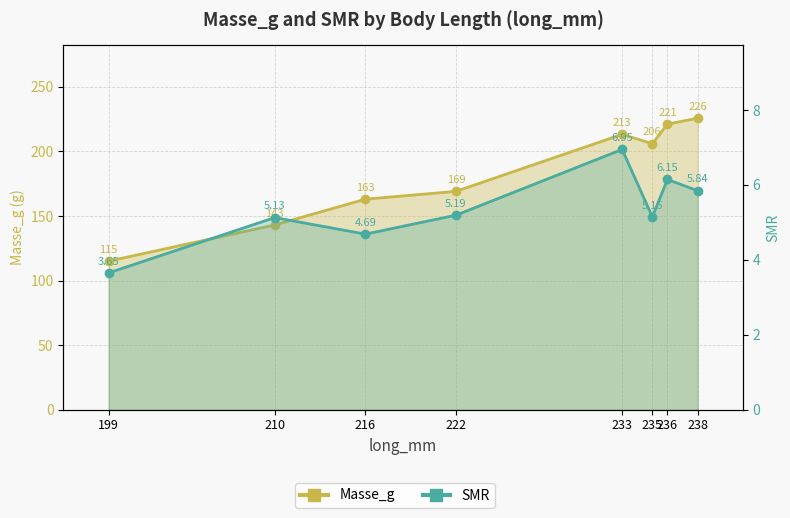

What is the smallest value displayed?

3.7